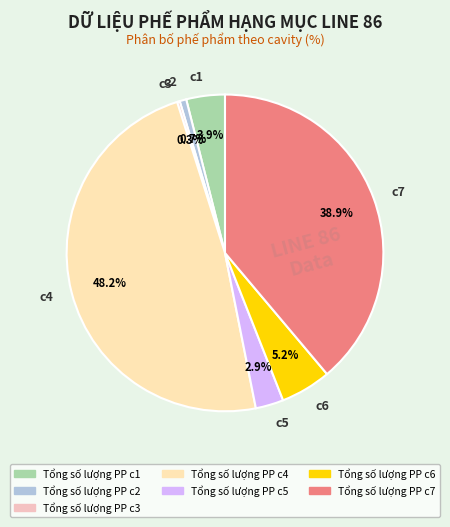

Combined, do c1 and c2 account for over 50%?

No